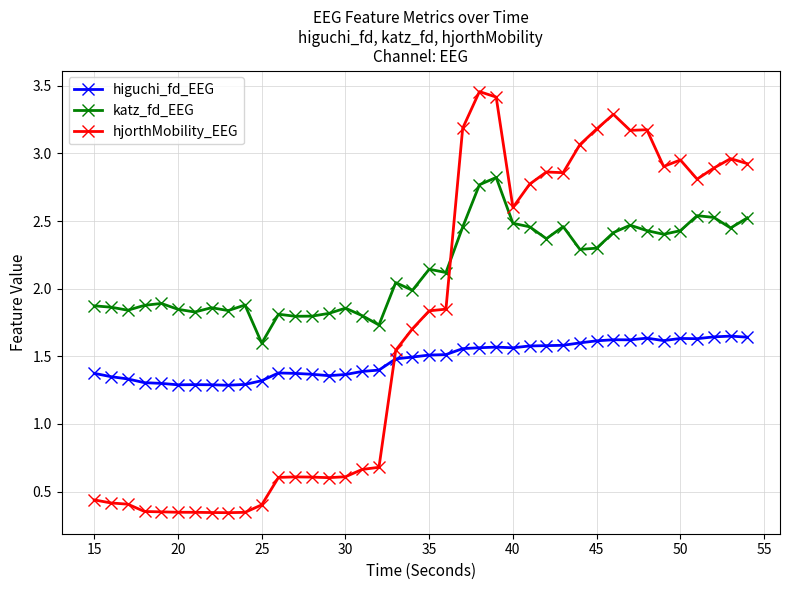

True or false: hjorthMobility_EEG has more than 2 interior local peaks.

True